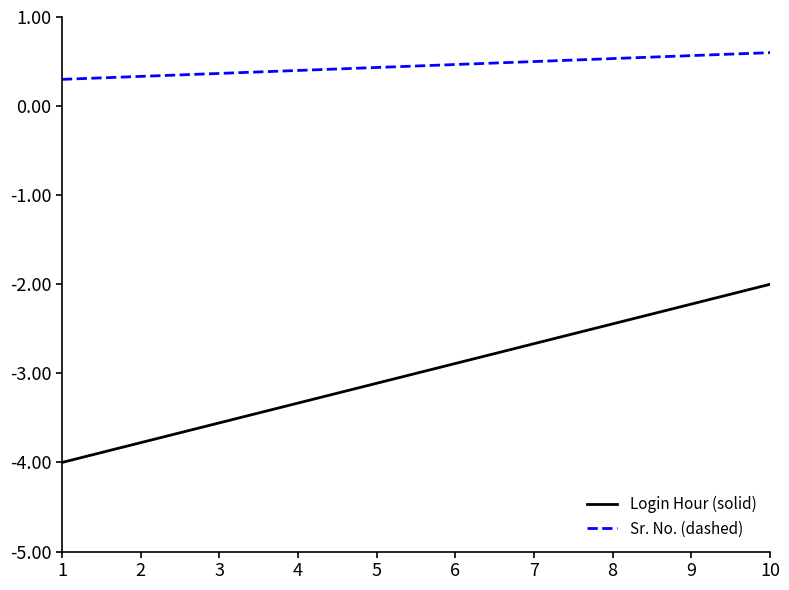

Which label corresponds to the smallest value in the chart?

1